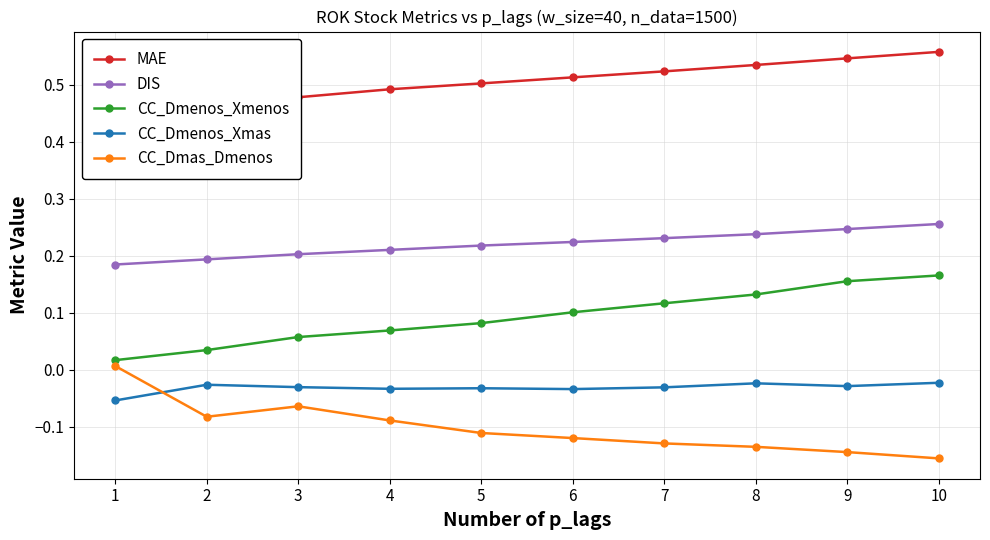

True or false: CC_Dmenos_Xmenos has more than 0 points higher than both neighbors.

False